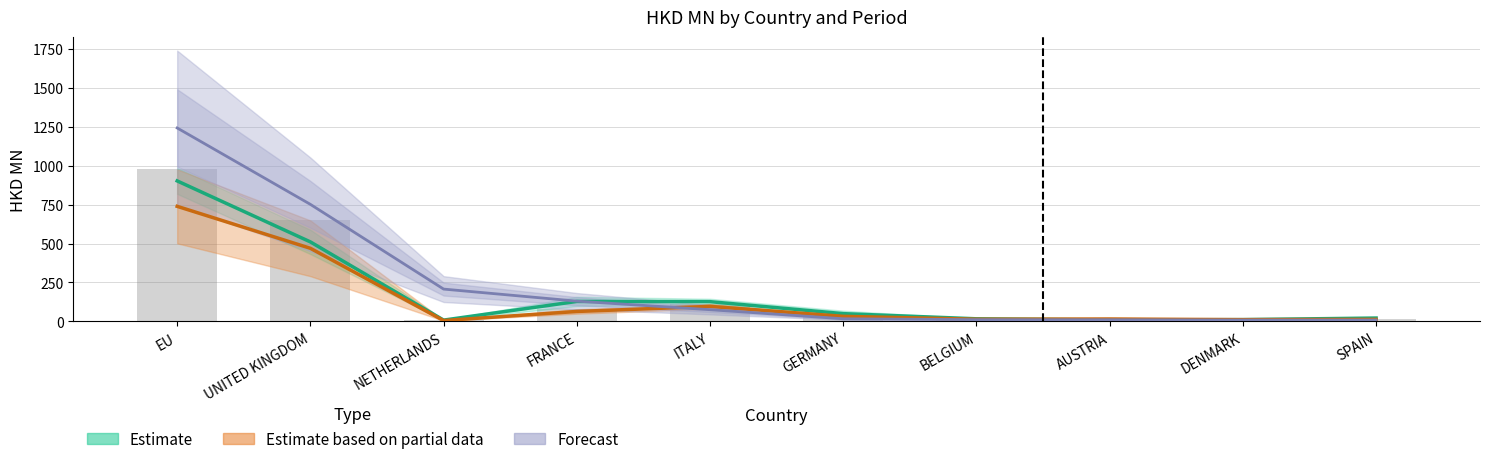

Is it true that 201812 equals 1318.1 at UNITED KINGDOM?

False